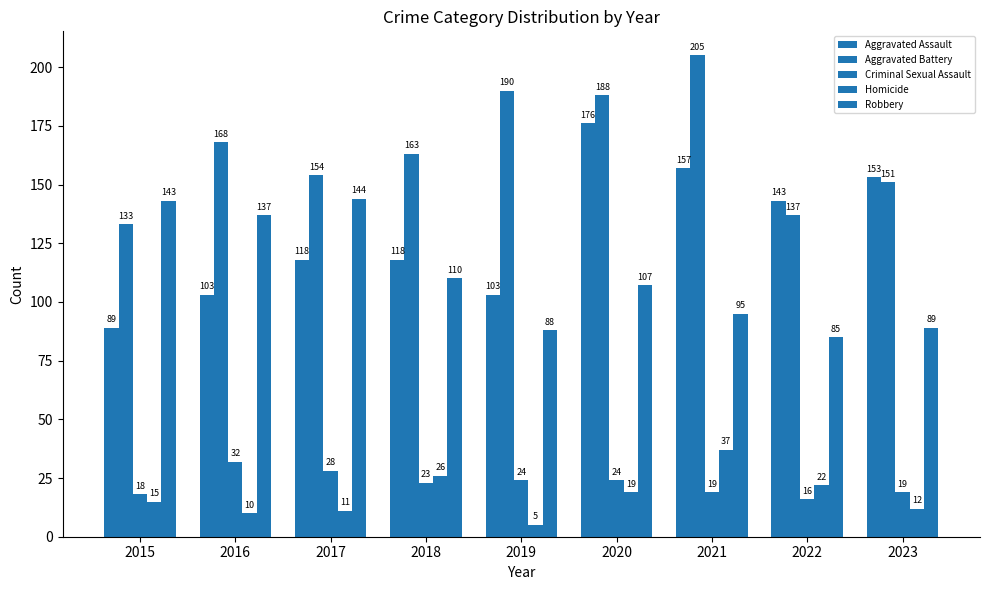

How many bars are there in total?

45